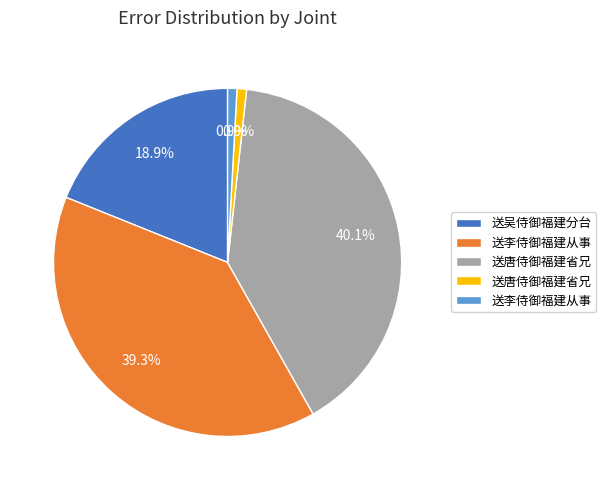

Is there any slice that represents more than half of the pie?

No